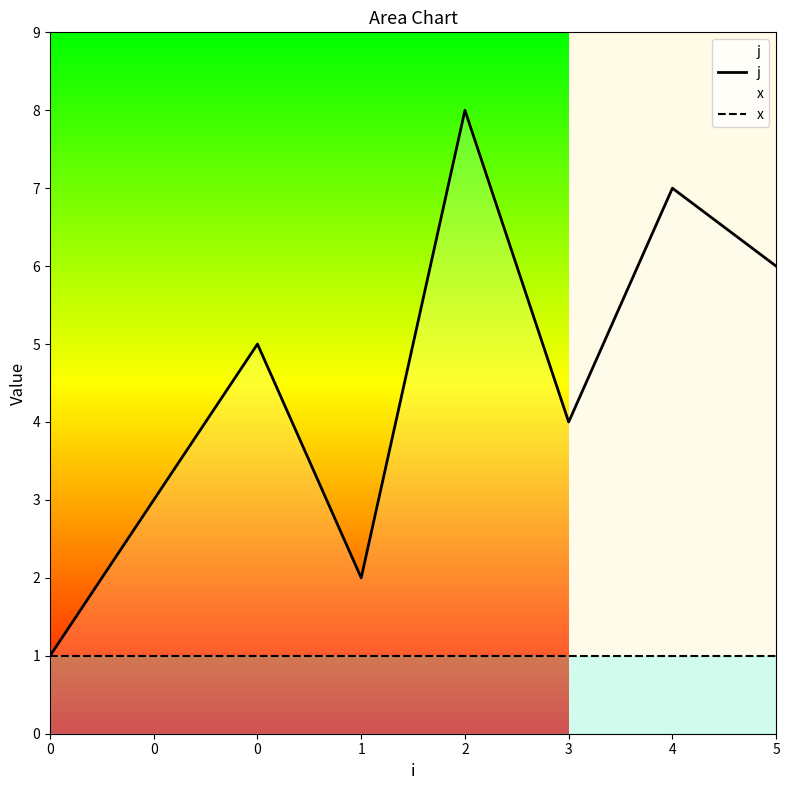

Is it true that x equals 1 at 0?

True